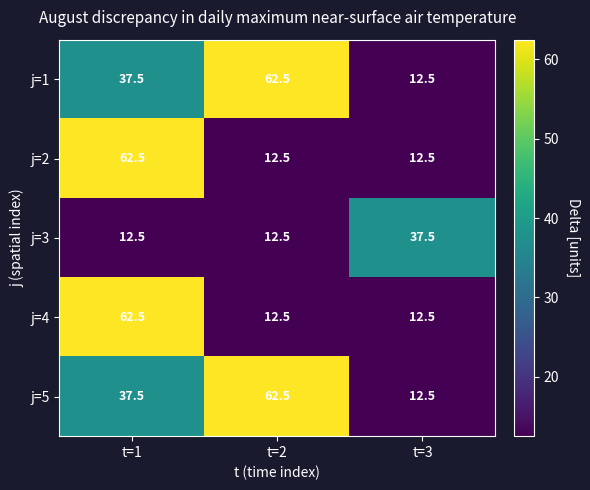

Is it true that j=1 equals 62.5 at t=2?

True